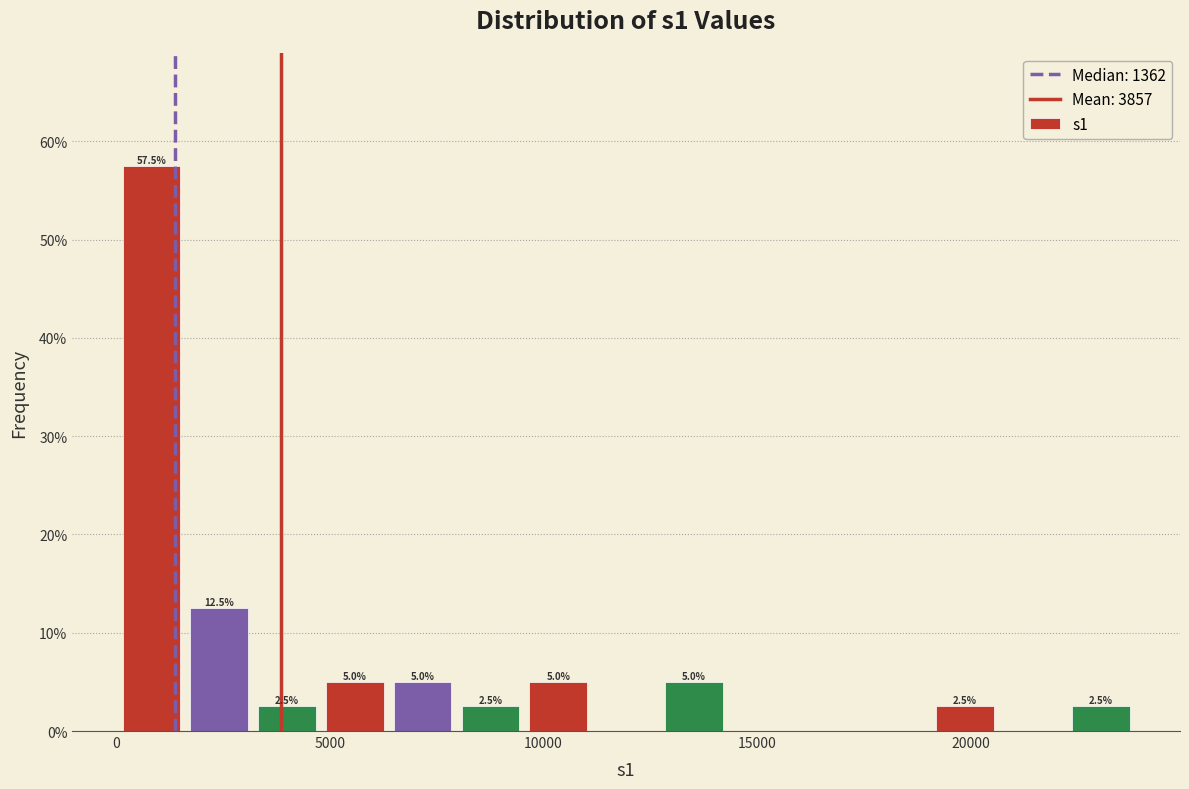

Around what value on the x-axis is the tallest bar? Give the approximate position of its centre, as read against the axis.

1000